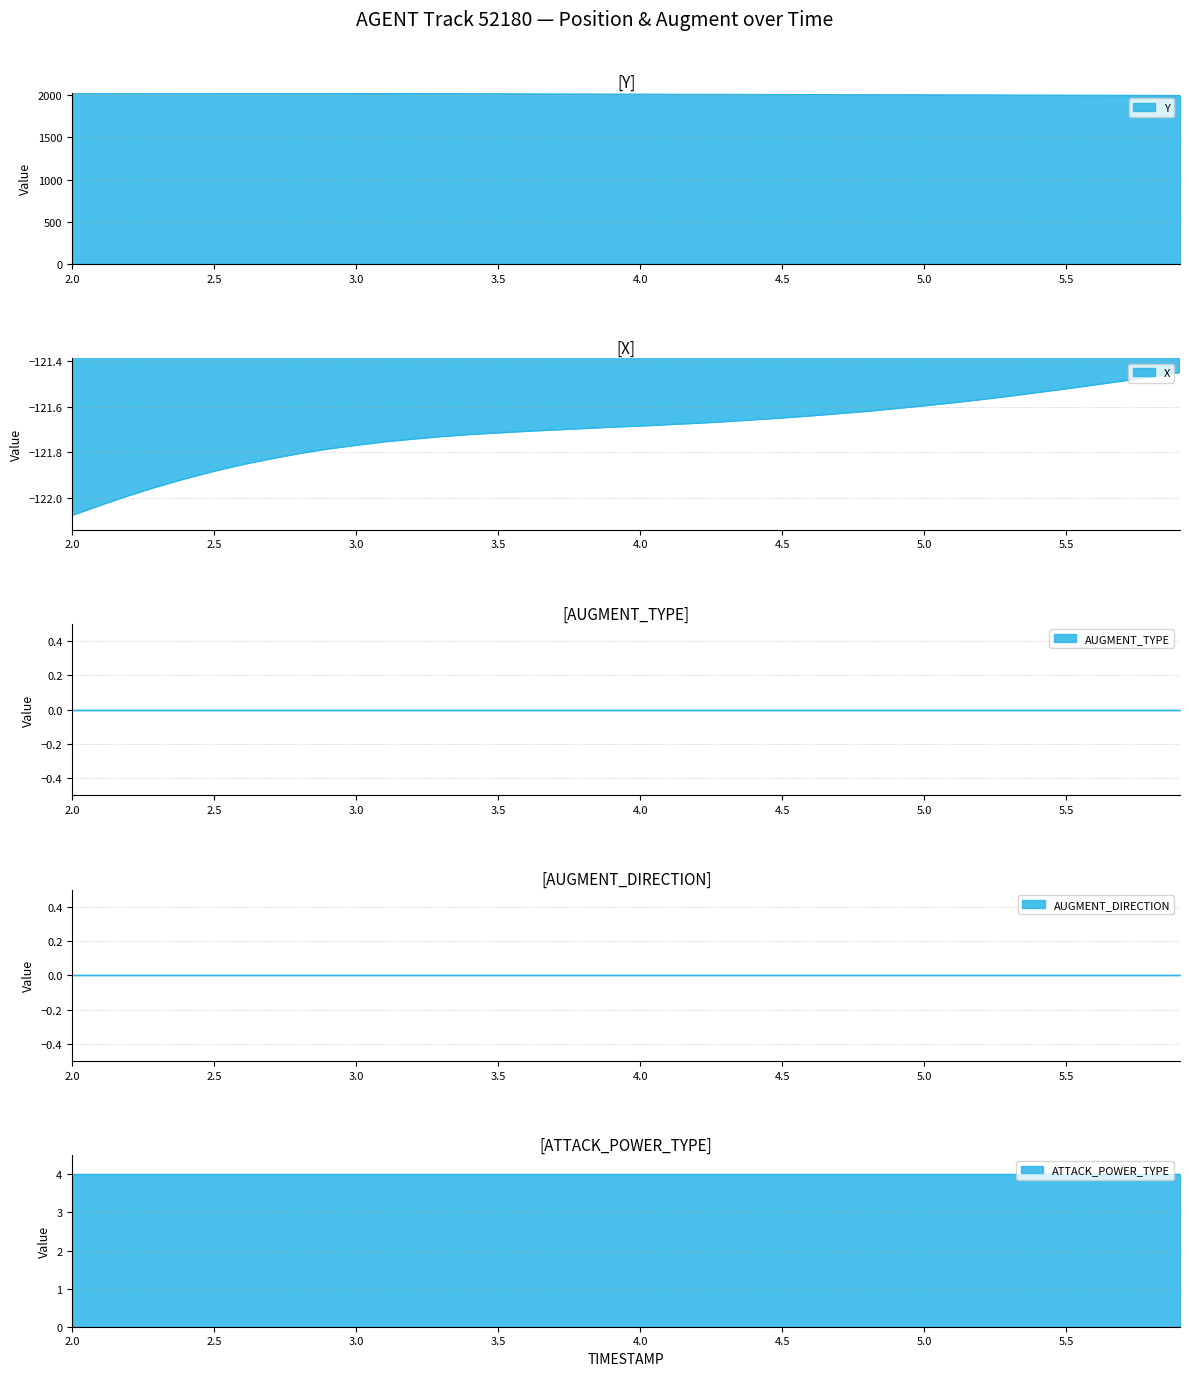

Rank the series at 3.7 from highest to lowest value.

Y, ATTACK_POWER_TYPE, AUGMENT_TYPE, AUGMENT_DIRECTION, X